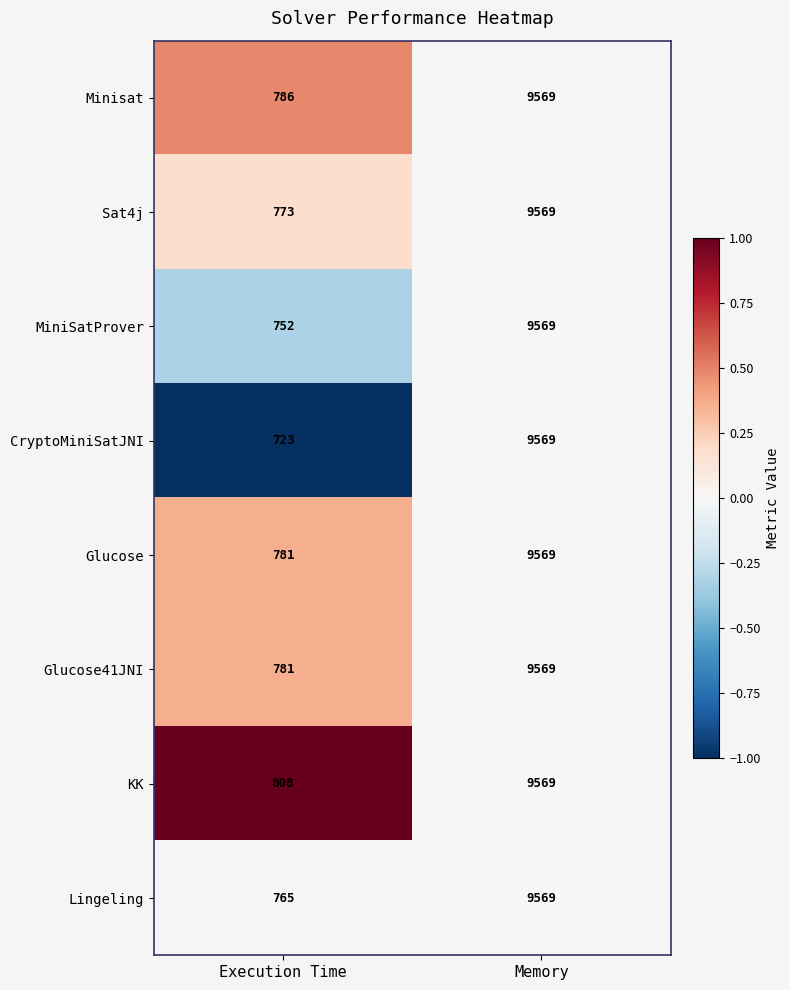

Which series changed the most between Execution Time and Memory?

CryptoMiniSatJNI